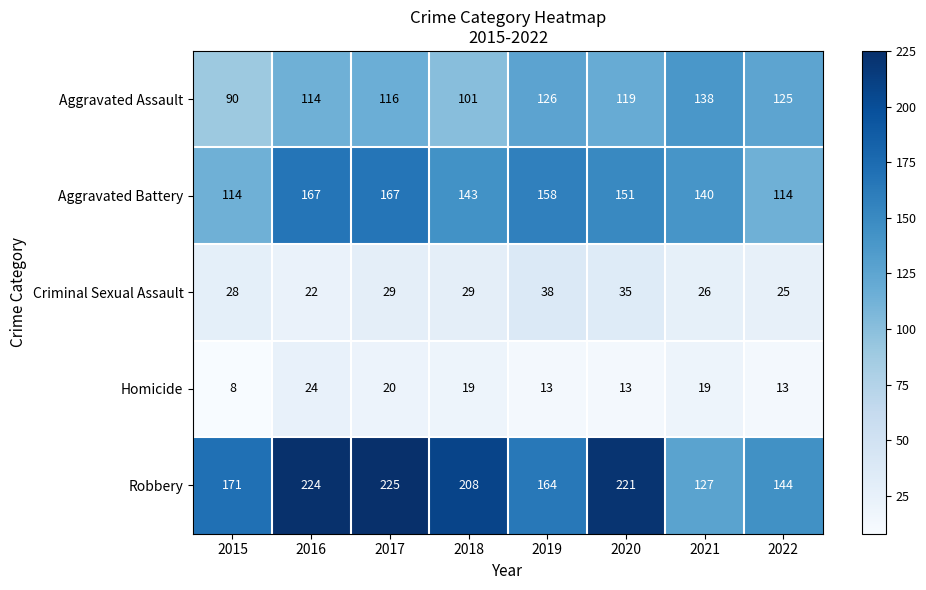

What is the difference between the highest and lowest values at 2018?

189